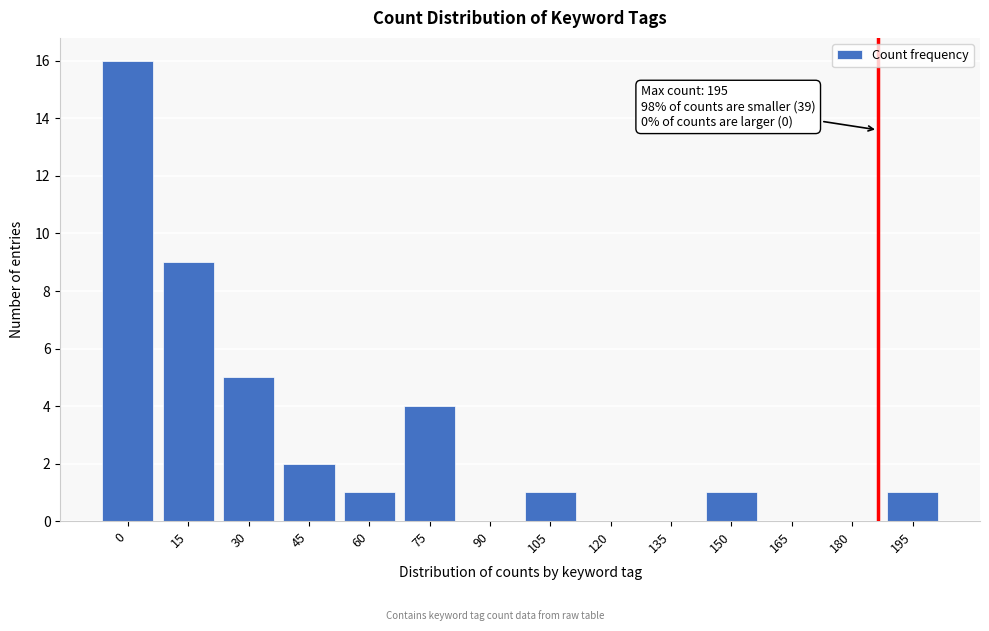

Reading left to right, what are all the values shown in this chart?

0=16	15=9	30=5	45=2	60=1	75=4	90=0	105=1	120=0	135=0	150=1	165=0	180=0	195=1